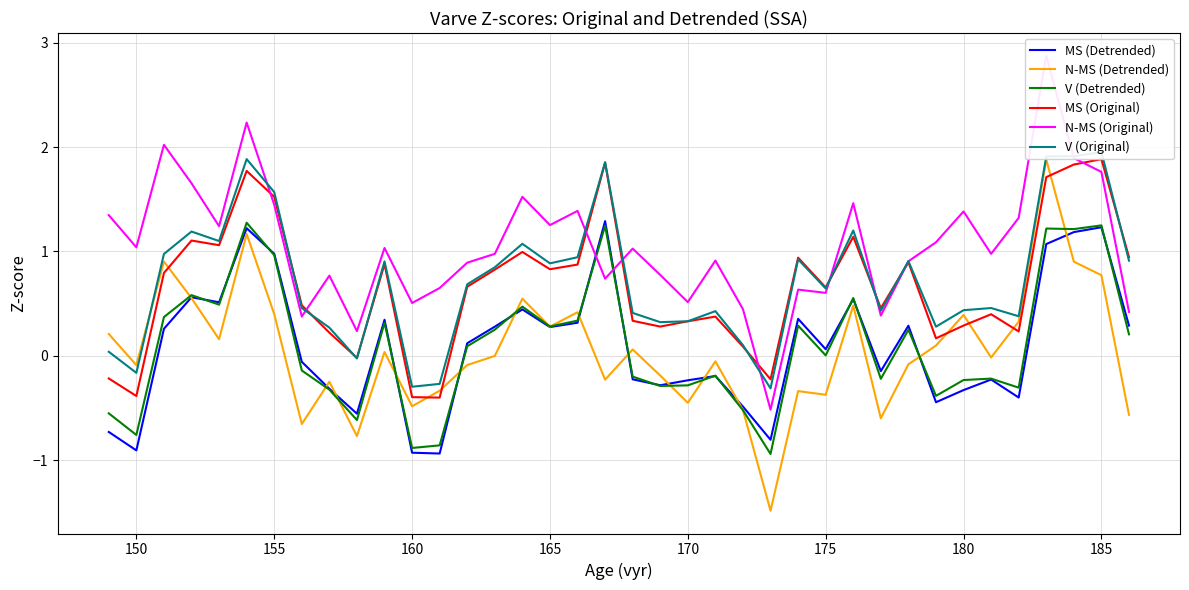

How many values in the MS (Original) series exceed 0?

32